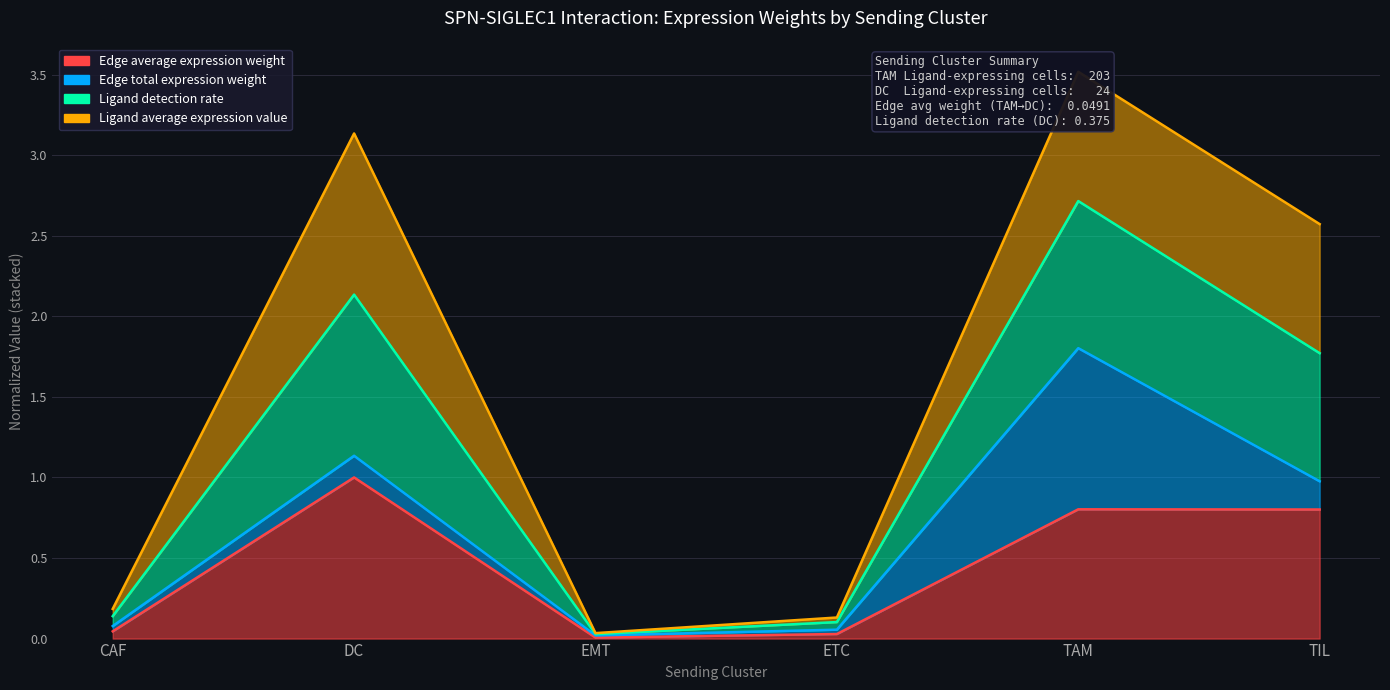

What is the greatest value displayed?

3.5